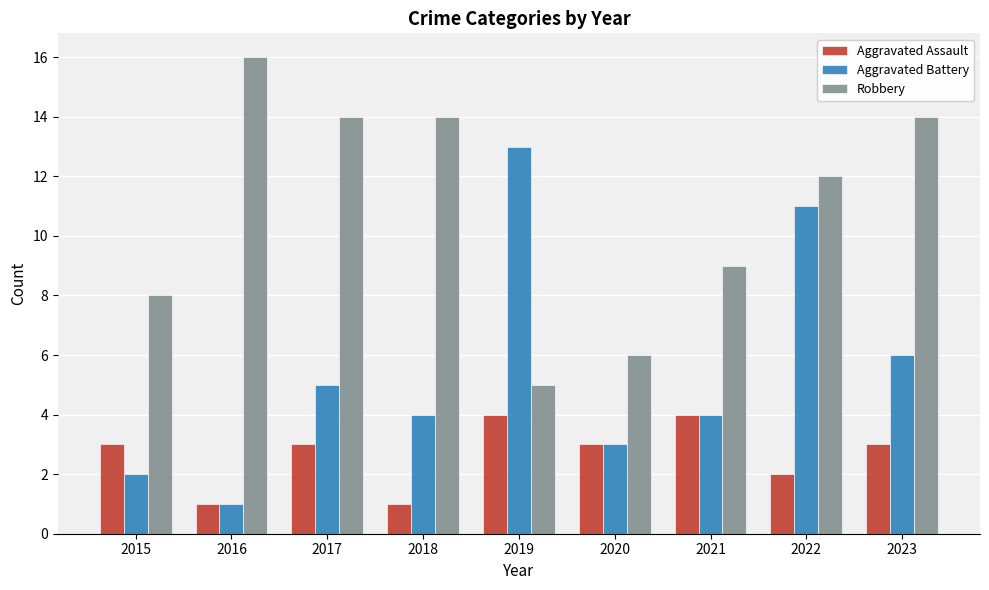

What is the sum of all Robbery values?

98